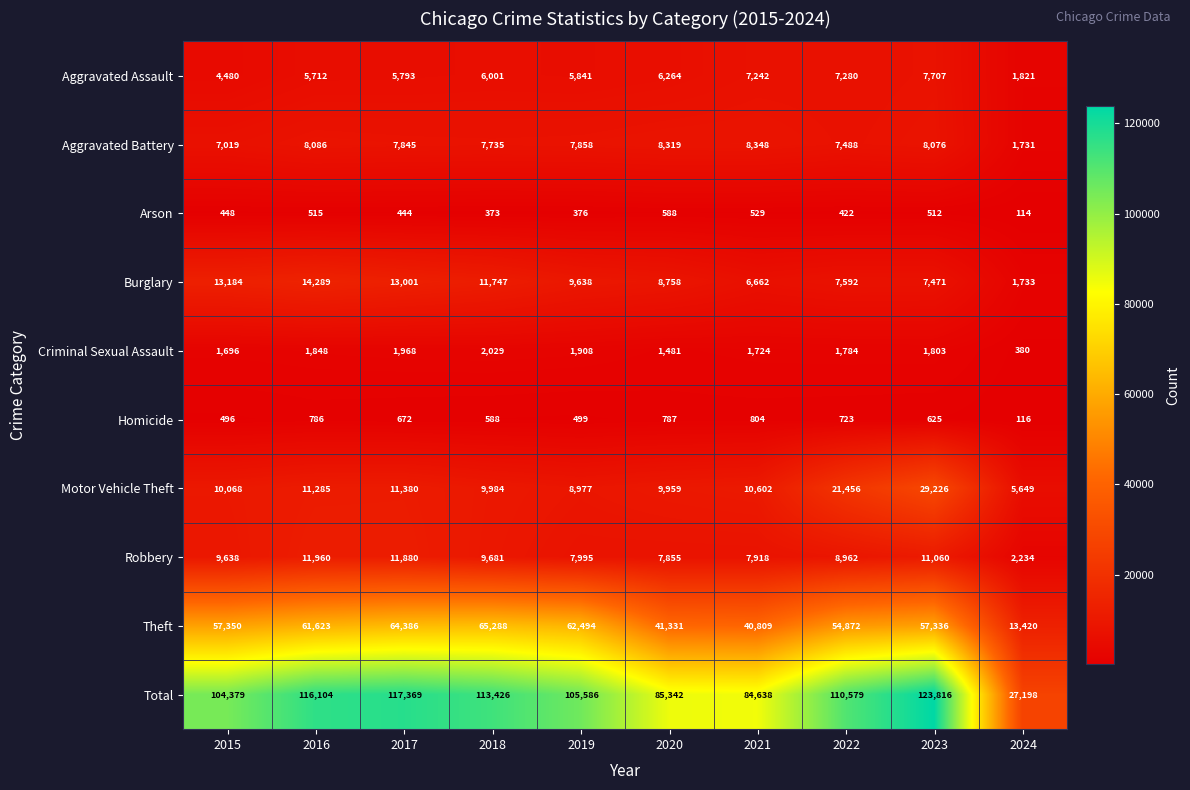

Read the Robbery value at 2019, to the nearest 100.

8000